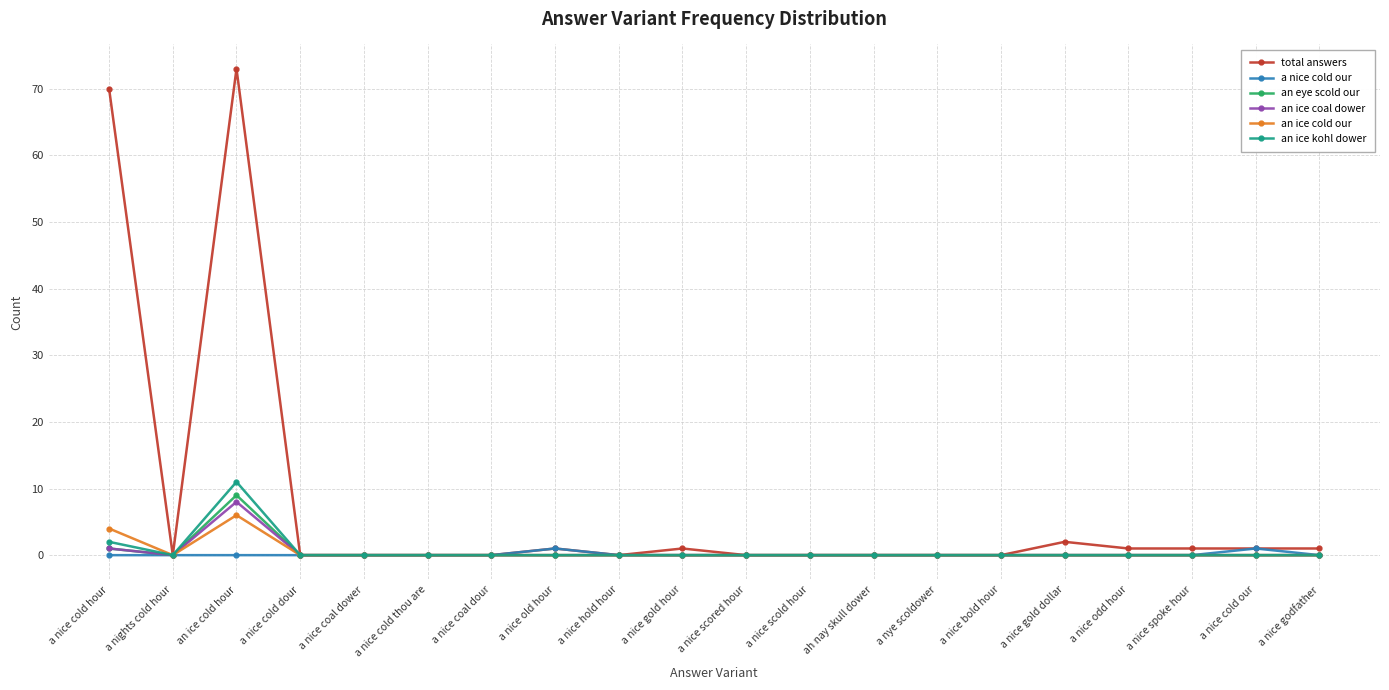

How many data points does each series have?

20